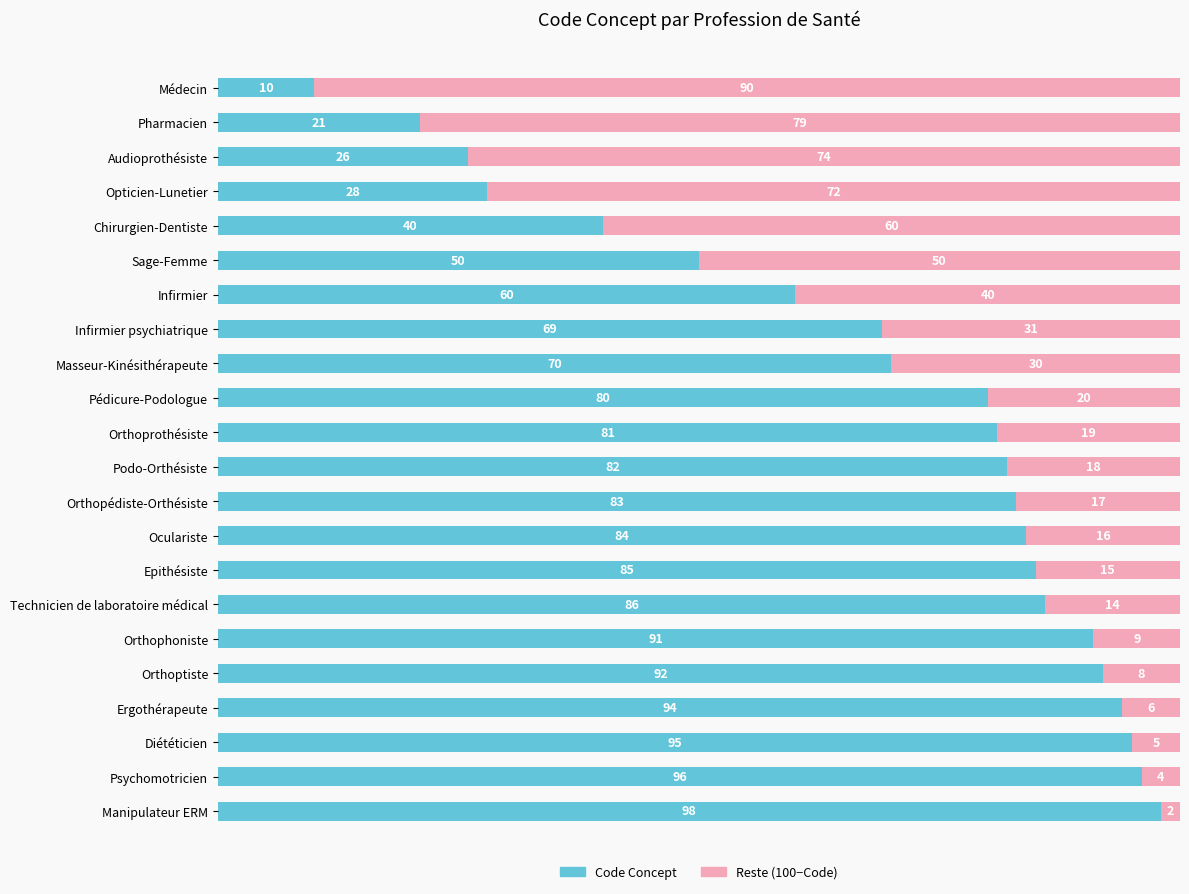

The value of Code Concept at Chirurgien-Dentiste is 40. True or false?

True